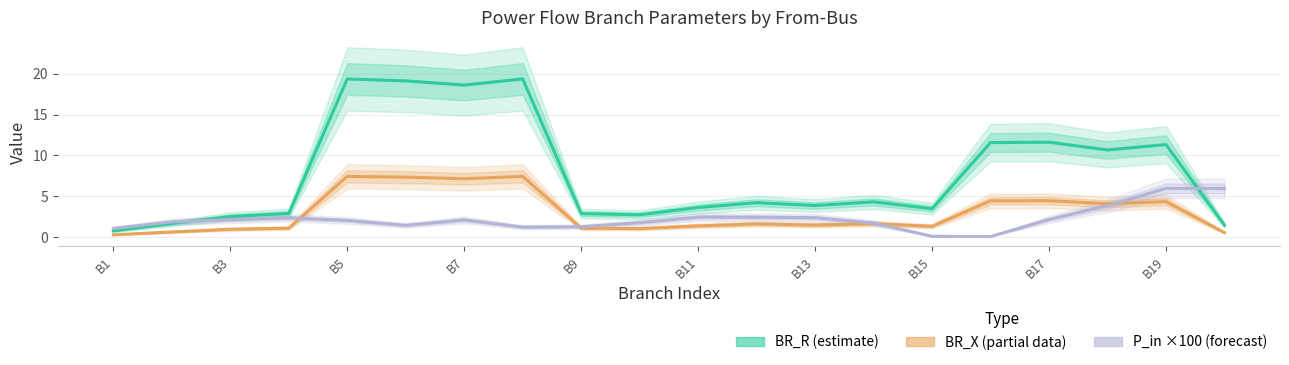

Rank the series at B13 from highest to lowest value.

BR_R (estimate), P_in ×100 (forecast), BR_X (partial)